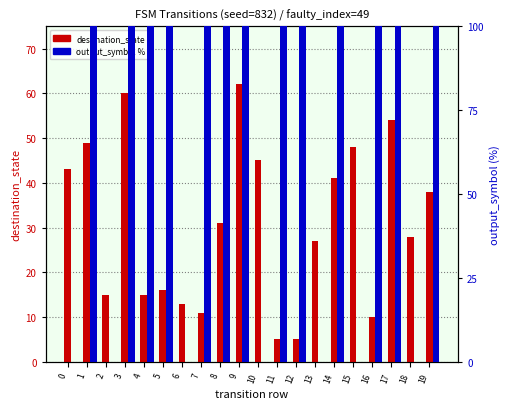

What is the sum of all output_symbol % values?

1300